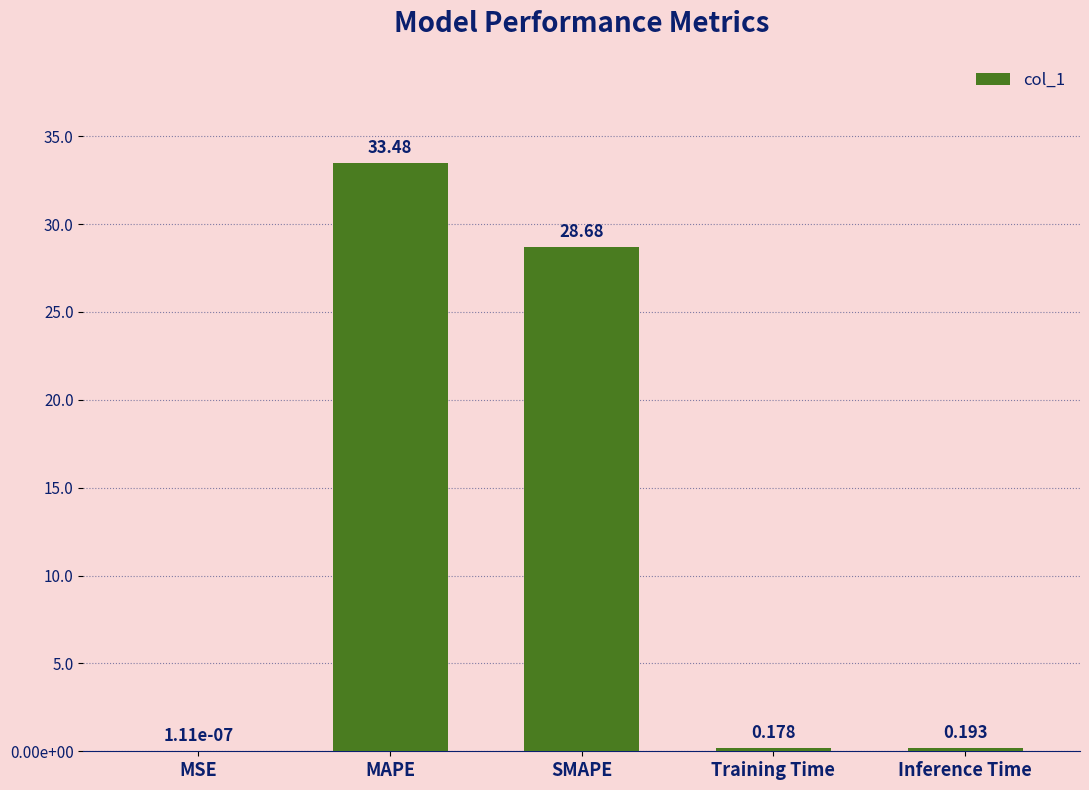

Are the bars horizontal?

No